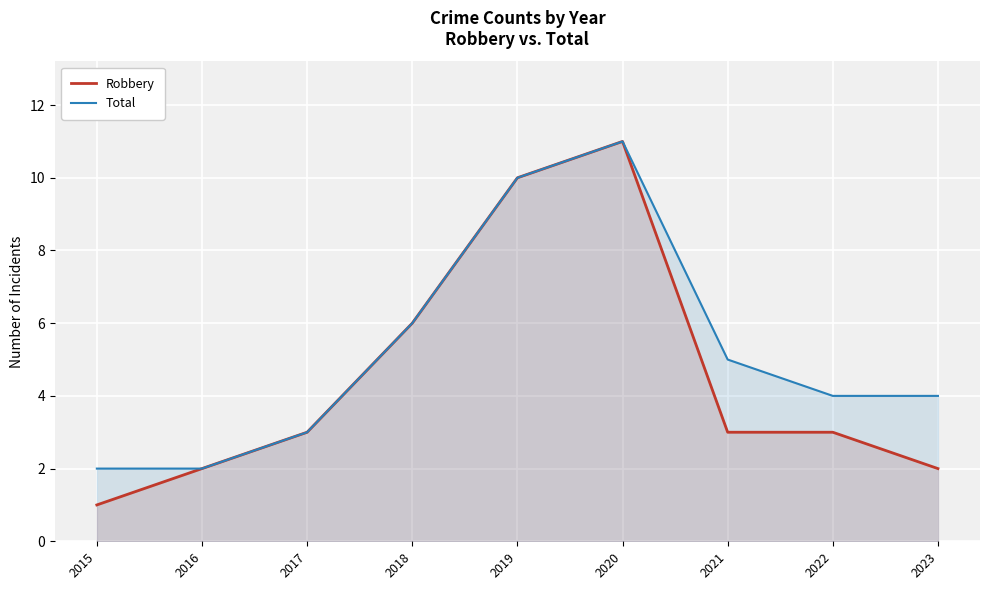

Is the value of Total at 2022 greater than the value of Robbery at 2015?

Yes